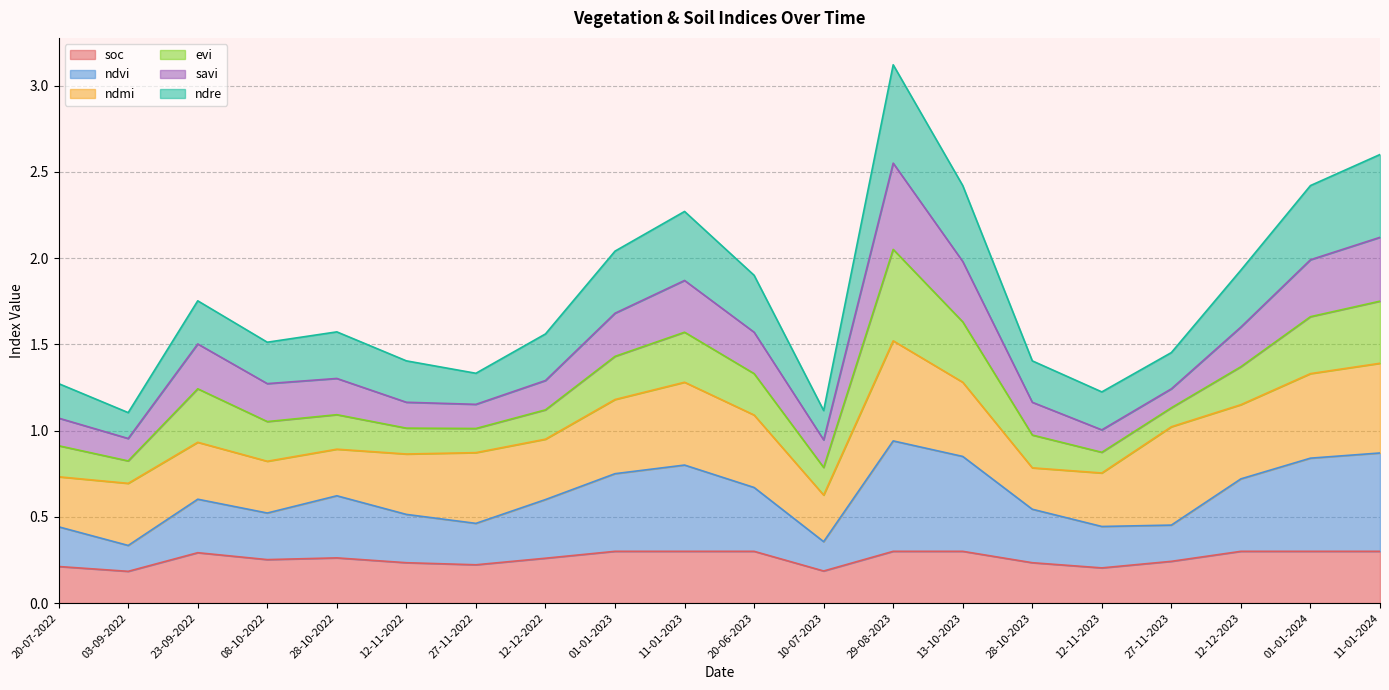

At which category does ndre reach its first local peak?

23-09-2022